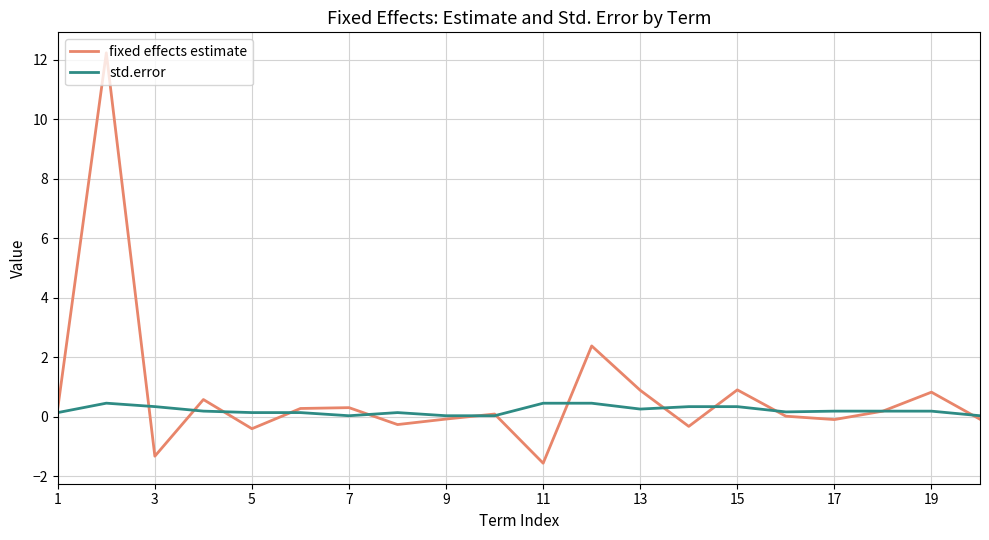

Which series has the widest spread of values?

fixed effects estimate